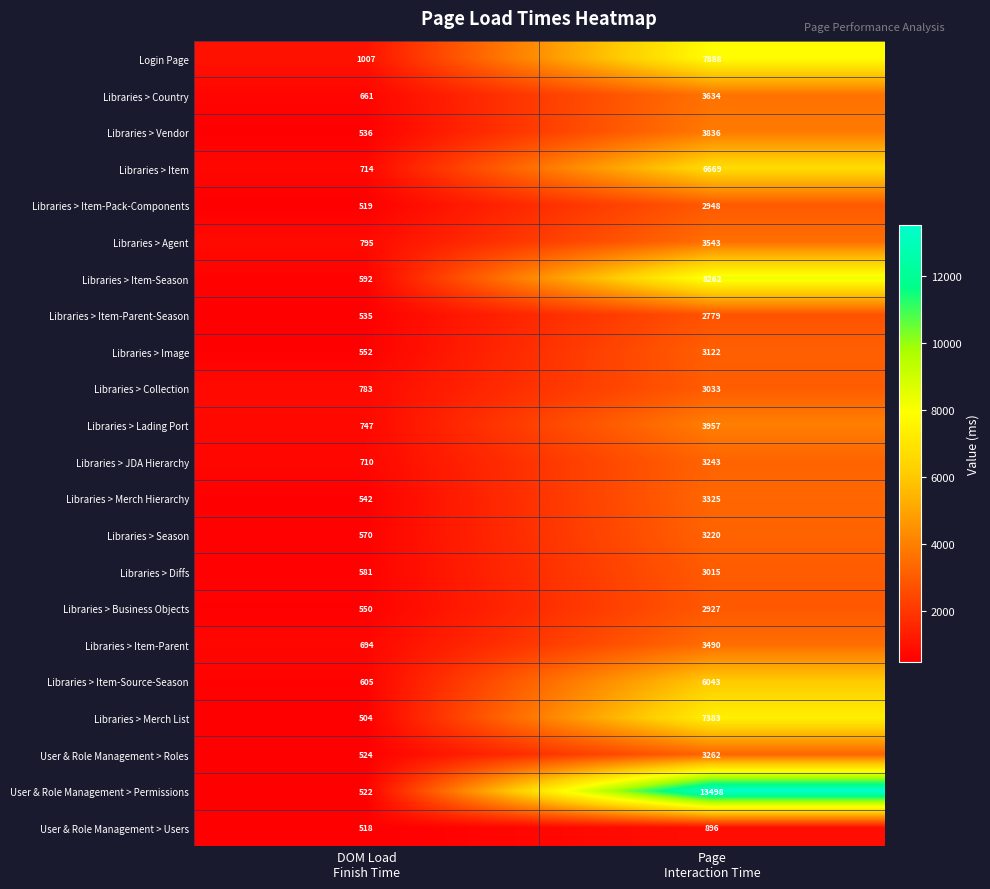

What is the difference between the maximum and minimum values in the Libraries > Collection series?

2250